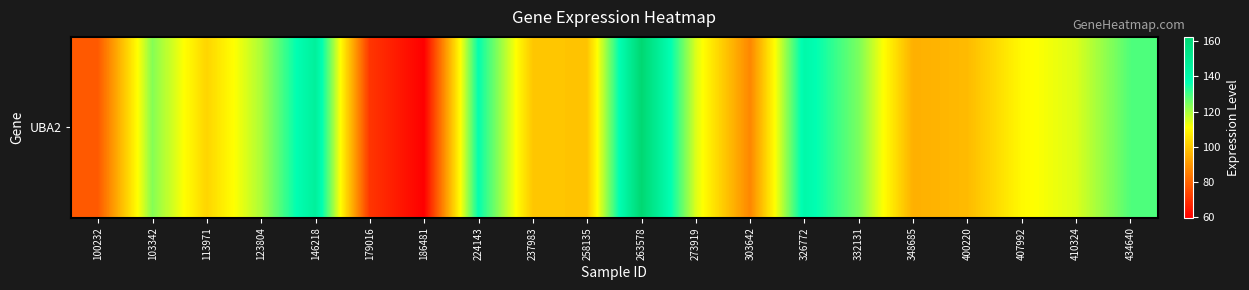

At which category does the chart reach its minimum across all series?

186481